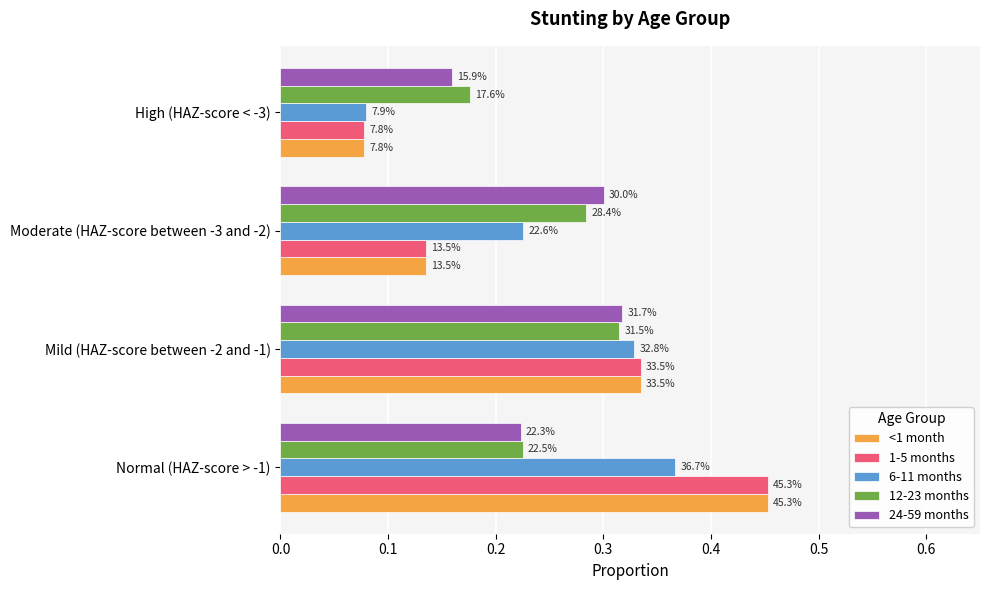

Which series has the largest total across all categories?

24-59 months